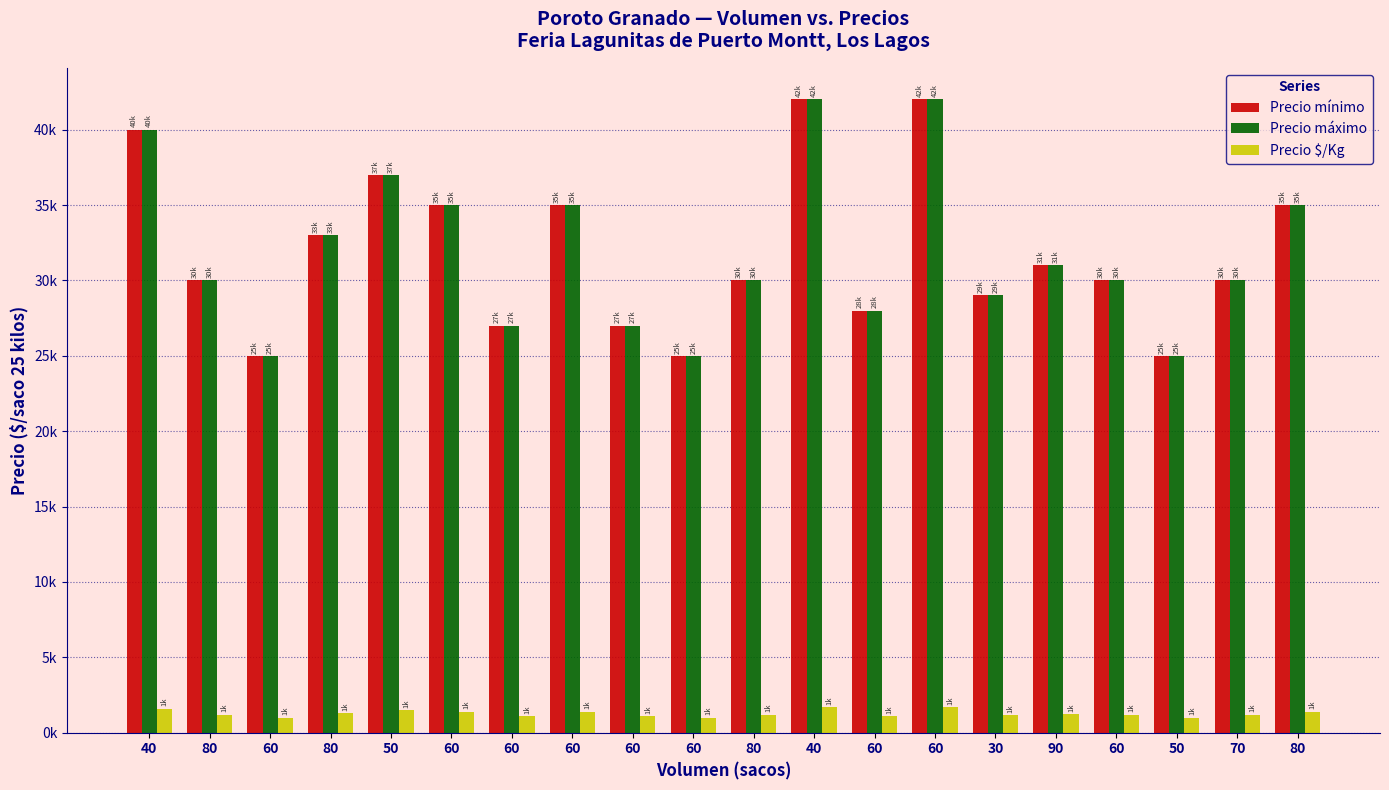

What are all the series names shown in the legend?

Precio mínimo, Precio máximo, Precio $/Kg